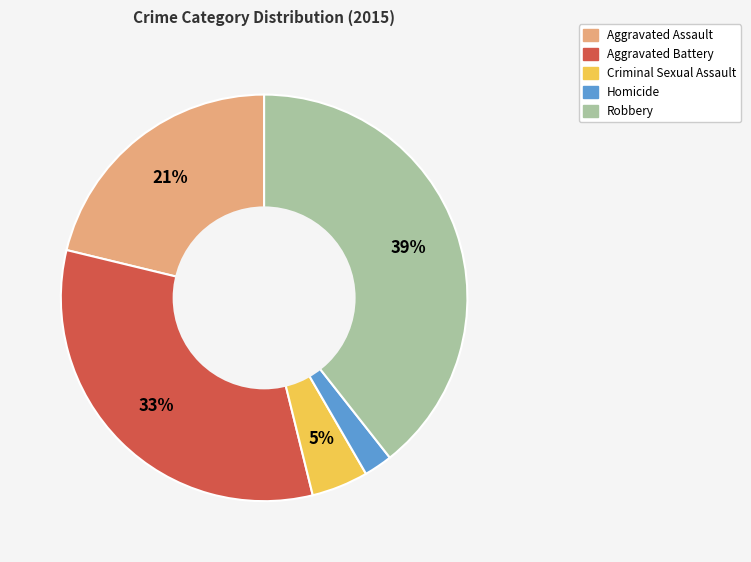

How many slices are in this pie chart?

5